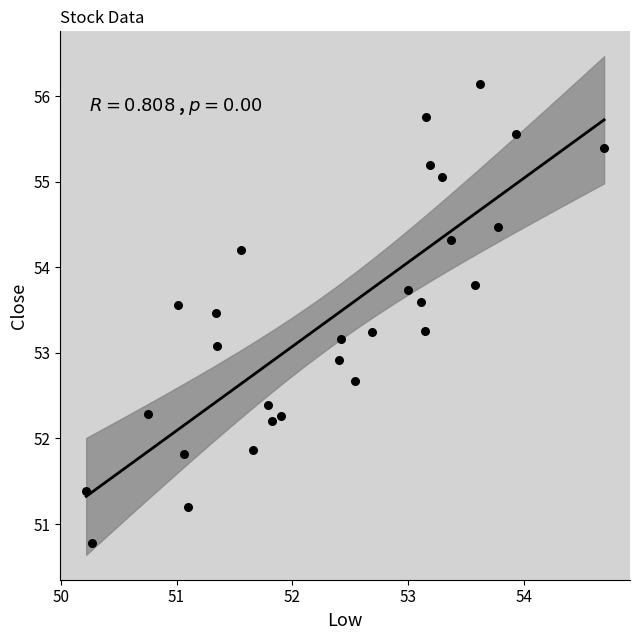

What is the range of X values (max minus min)?

4.5